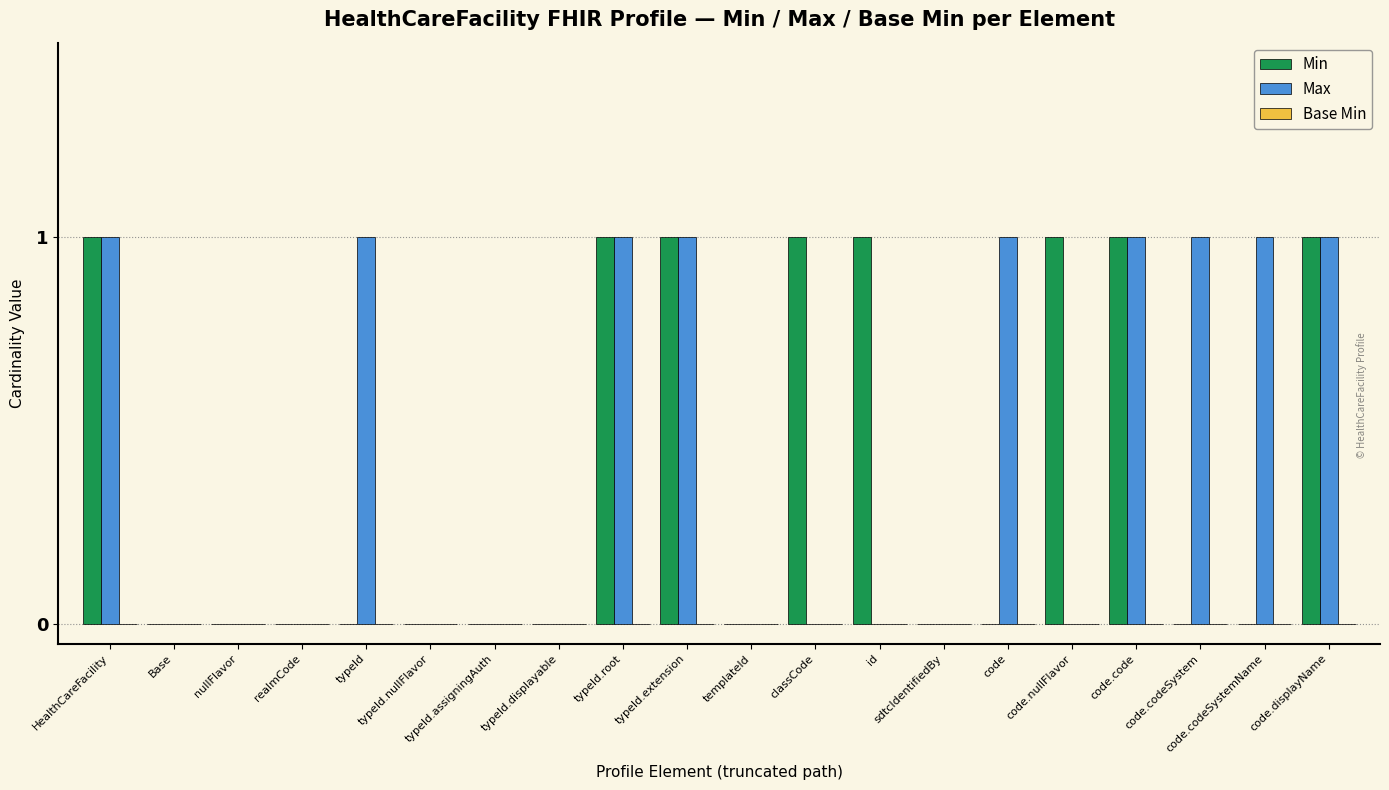

True or false: Min has a value of 0 at code.

True